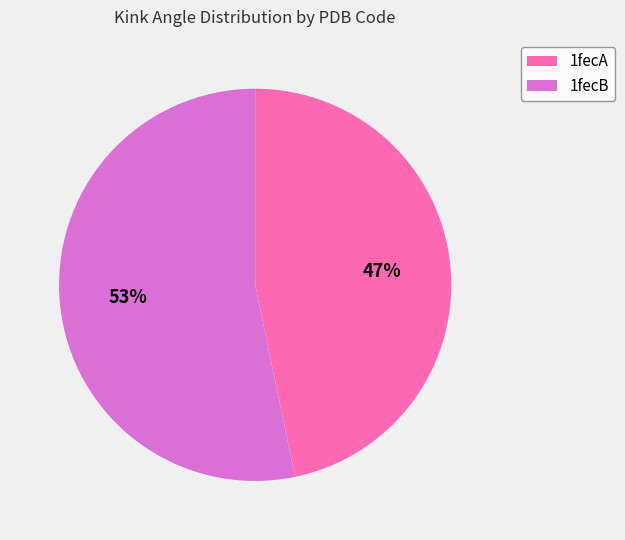

Is the sum of 1fecB and 1fecA greater than half?

Yes